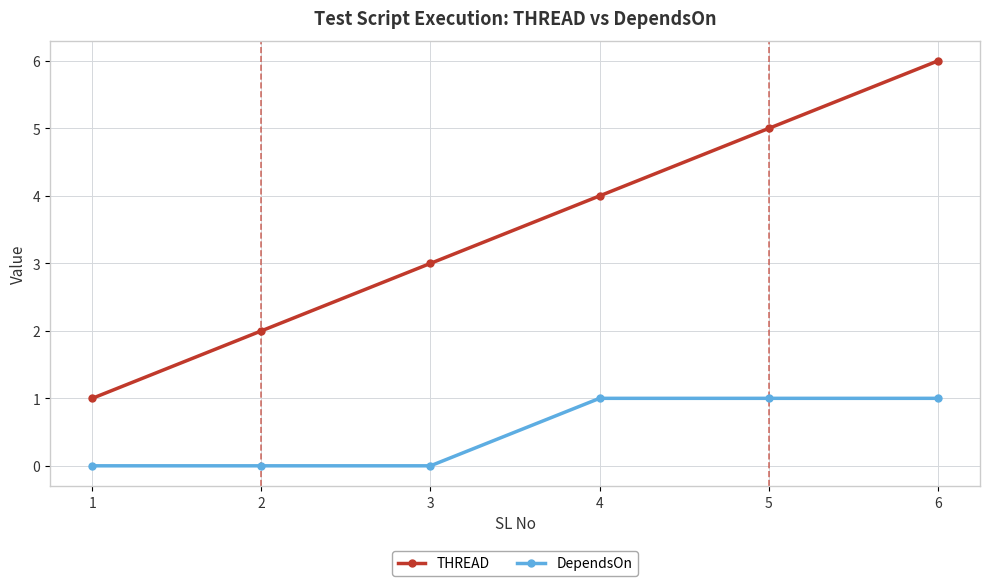

Which series changed the most between 1 and 6?

THREAD